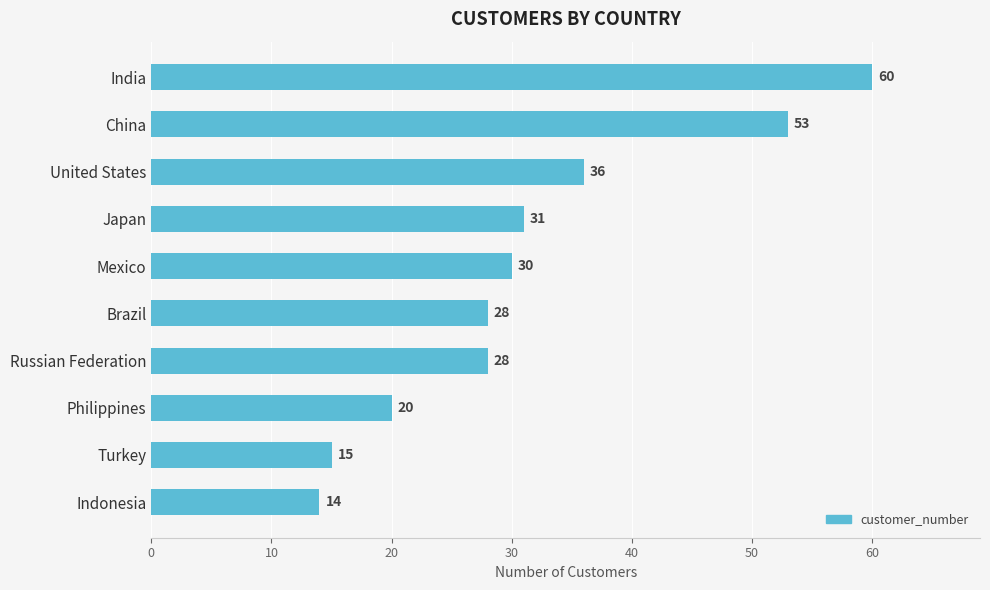

Which has a higher value, Turkey or India?

India